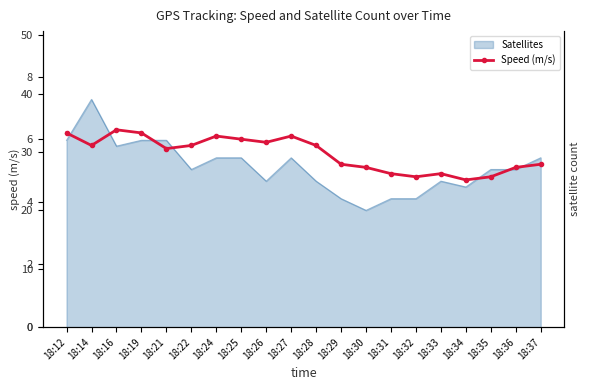

What is the ratio of the value at 18:26 to the value at 18:32?

1.2